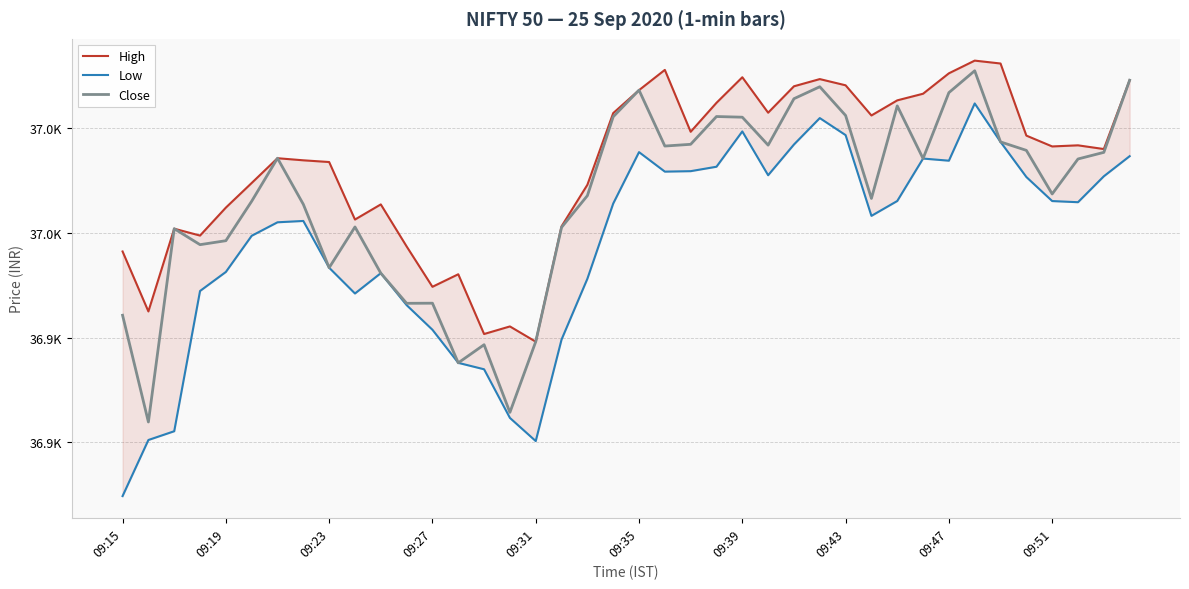

How many categories are shown in the chart?

40